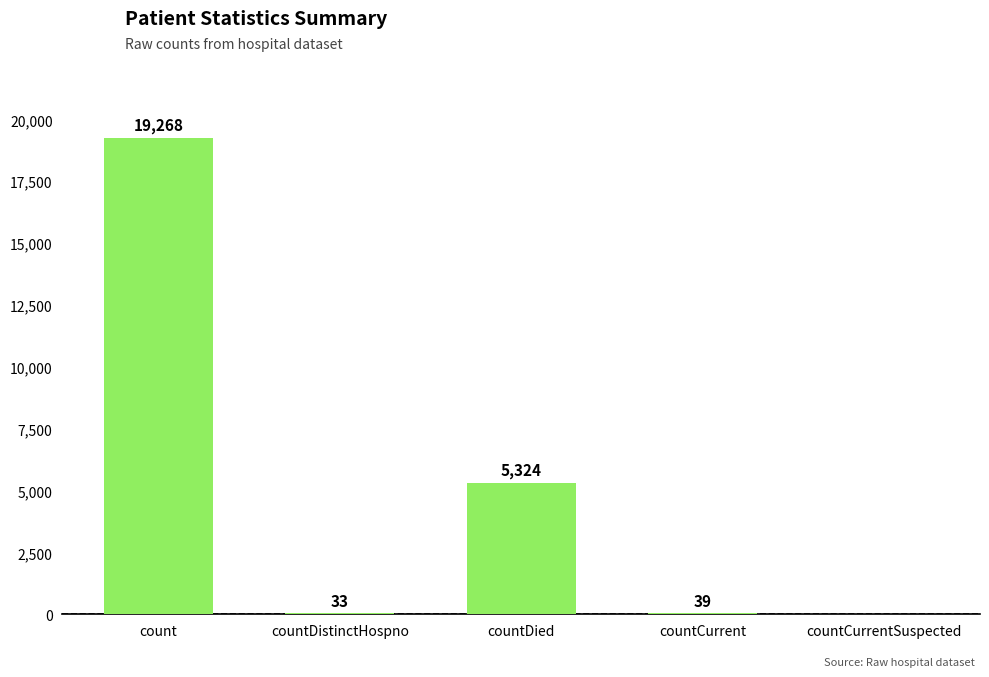

What is the sum of all values?

24664